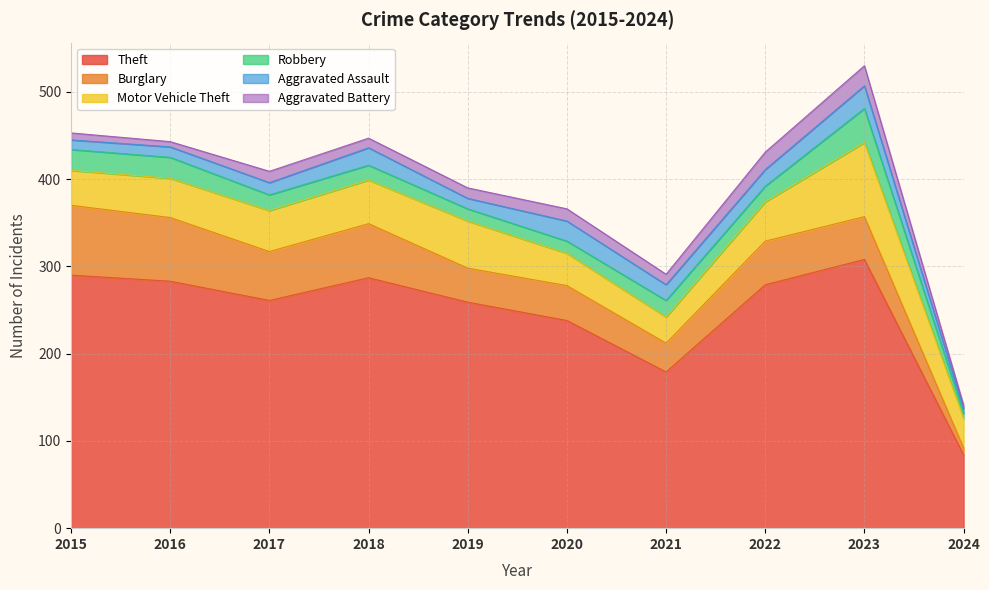

What is the greatest value displayed?

308